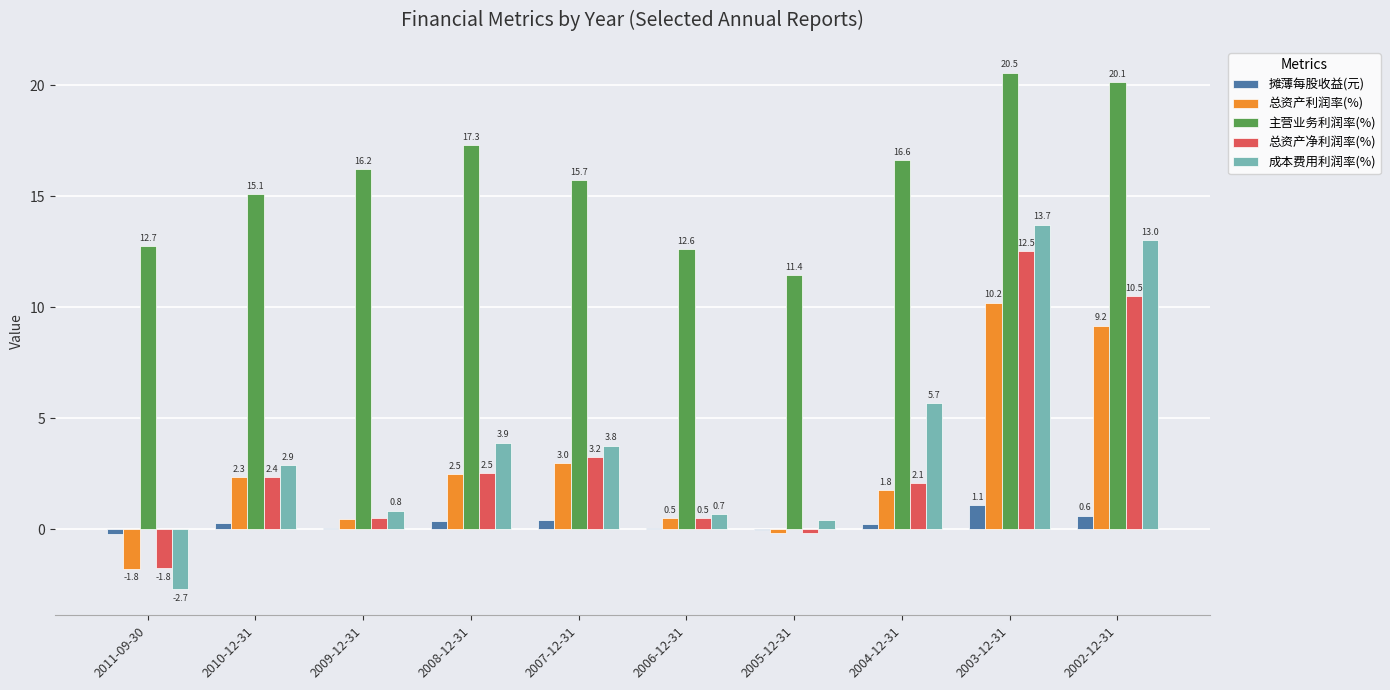

What is the sum of all 总资产利润率(%) values?

28.0